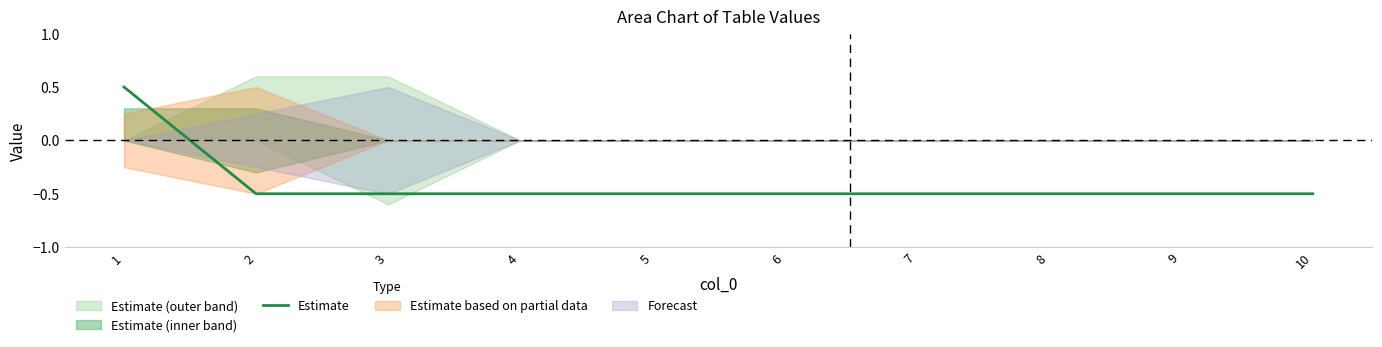

How many negative values are there?

9